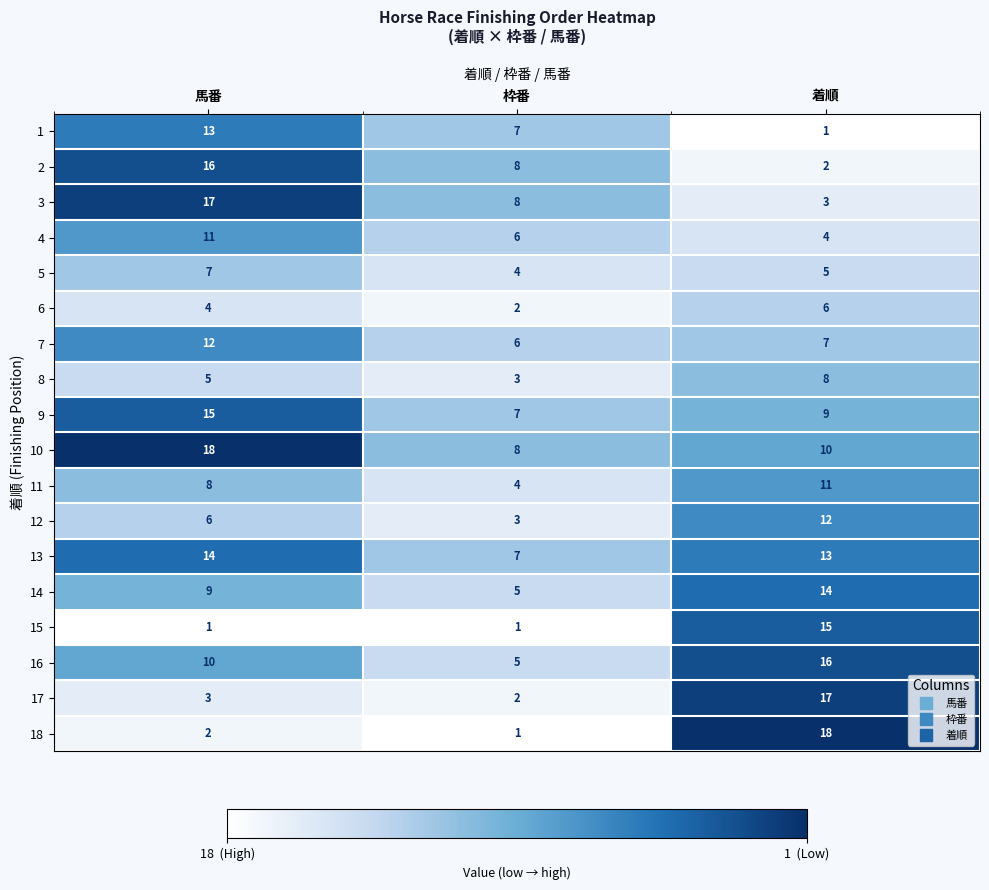

What is the total value across all series at 馬番?

171